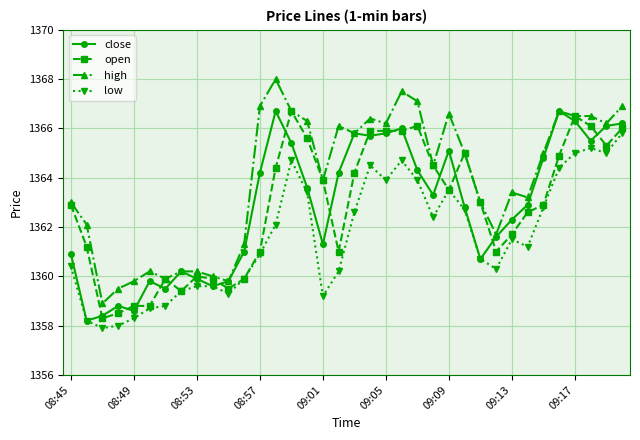

True or false: high has more than 2 points higher than both neighbors.

True